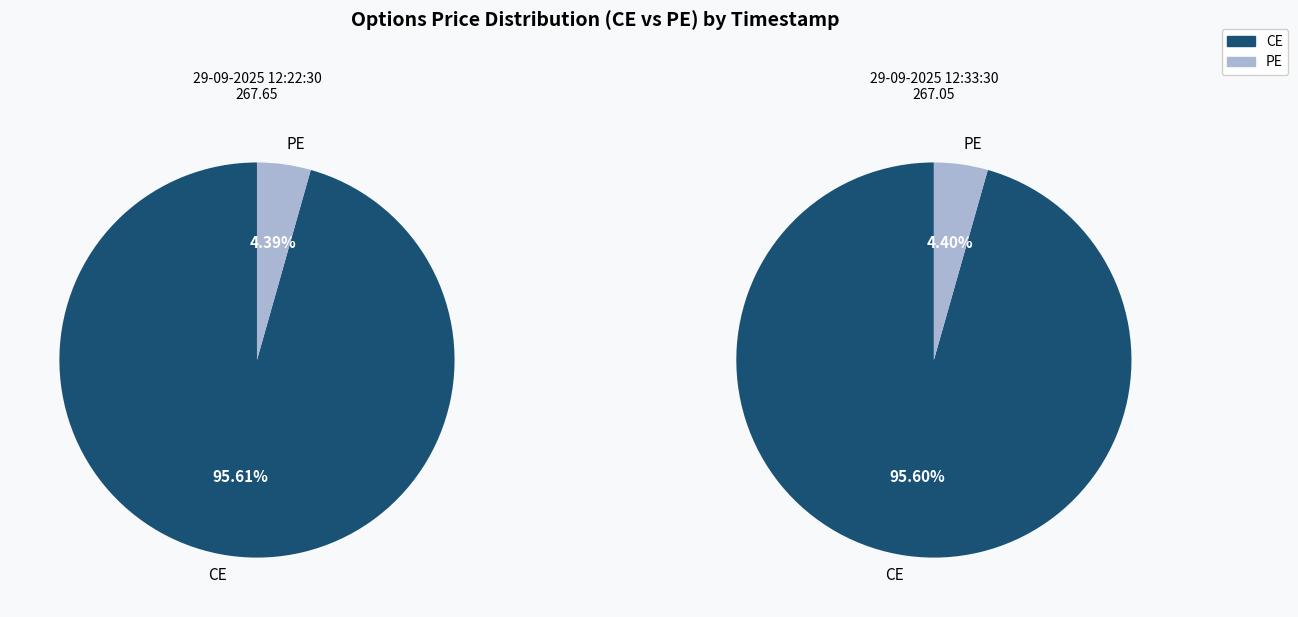

Is there a majority slice in this chart?

Yes